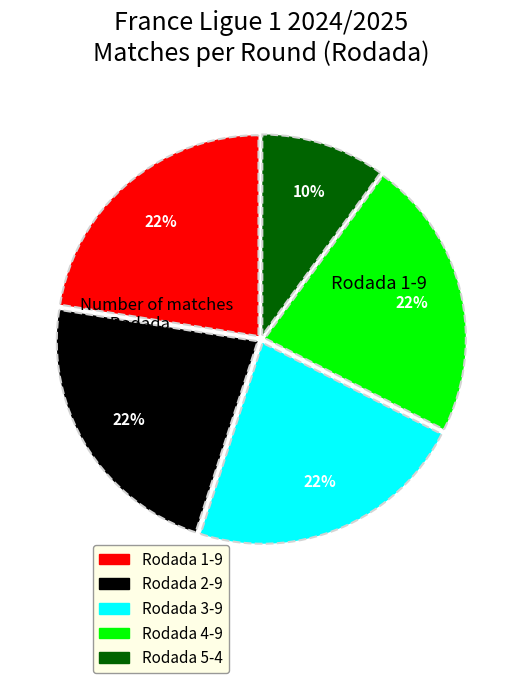

Count the number of slices in the pie.

5